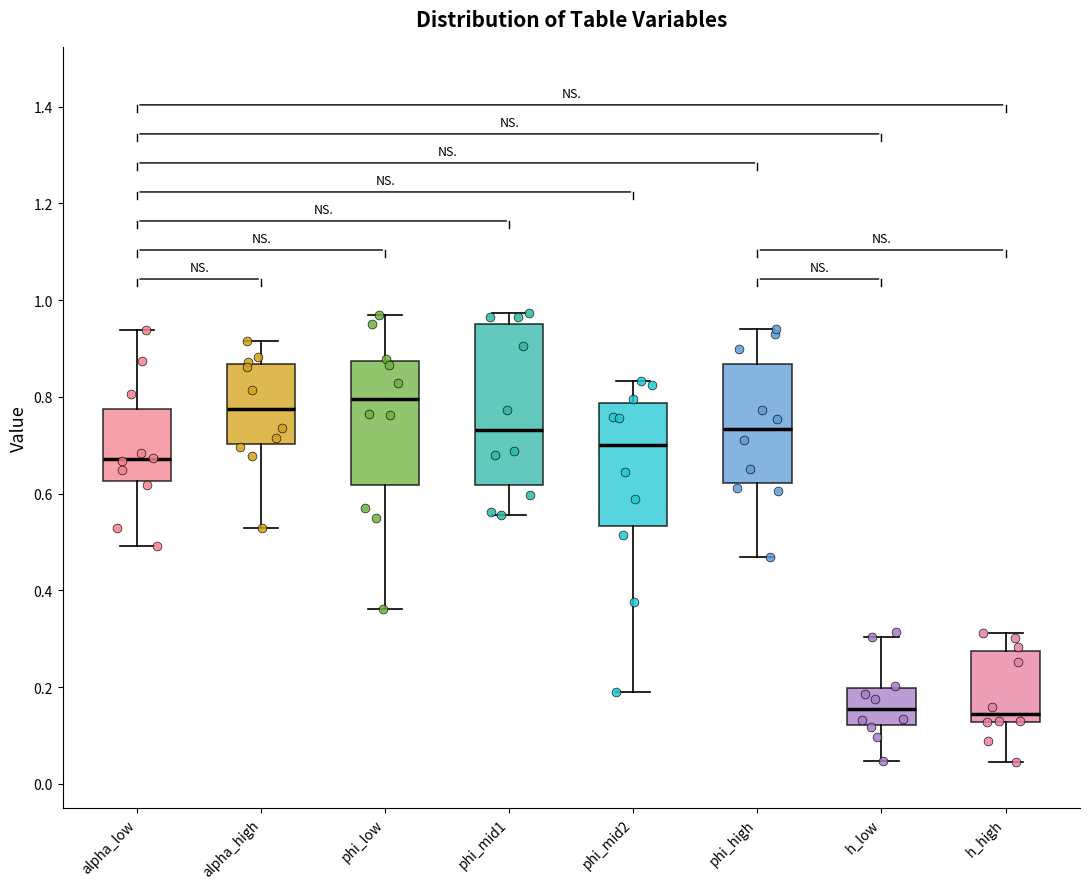

Where is the upper edge of the box for phi_low on the y-axis? The values are not printed on the chart, so give them approximately, as read against the axis.

0.88